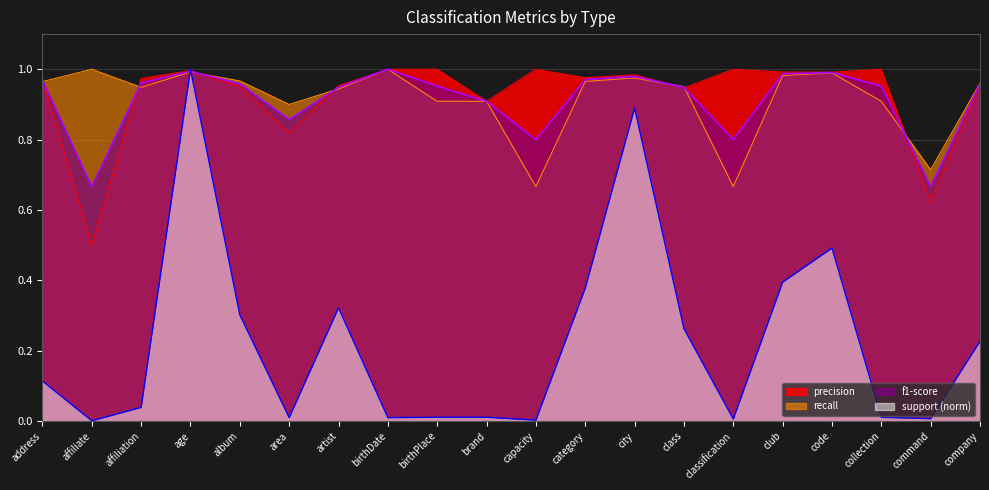

What are all the series names shown in the legend?

precision, recall, f1-score, support_norm